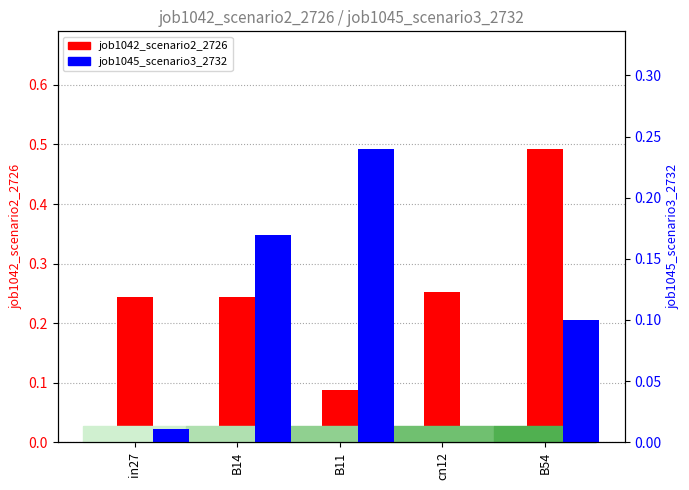

Reading left to right, transcribe all the data shown in this chart.

job1042_scenario2_2726: in27=0.2	B14=0.2	B11=0.1	cn12=0.3	B54=0.5
job1045_scenario3_2732: in27=0.0	B14=0.2	B11=0.2	cn12=0.0	B54=0.1